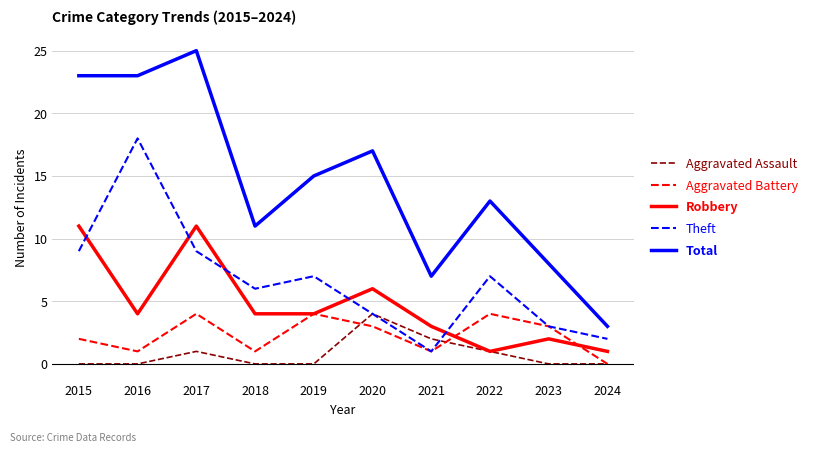

True or false: Robbery has a value of 3 at 2021.

True